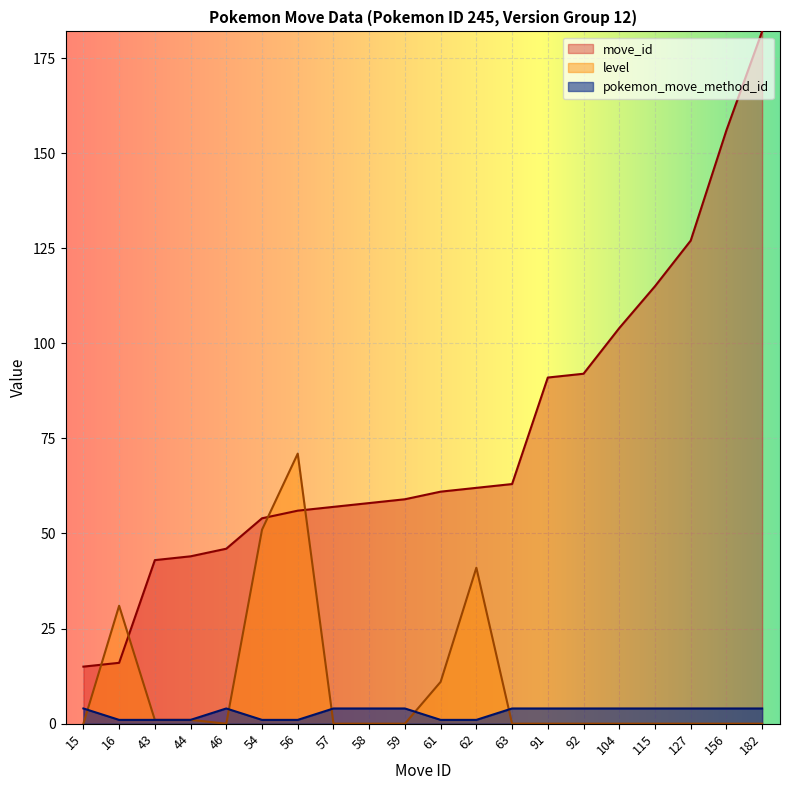

What are all the series names shown in the legend?

move_id, level, pokemon_move_method_id